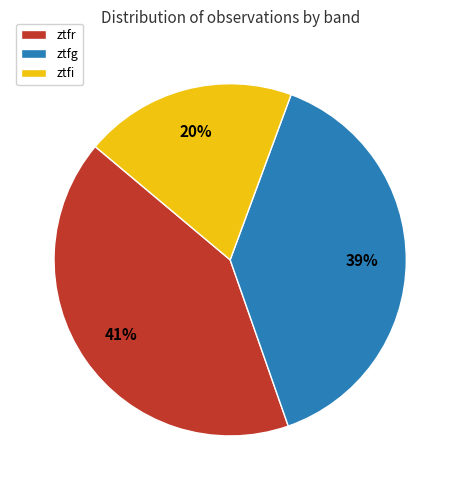

Approximately how many times larger is the value at ztfr compared to ztfg?

1.1